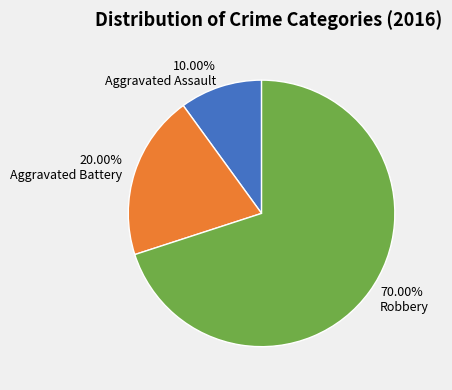

Does Aggravated Assault account for over 50% of the chart?

No